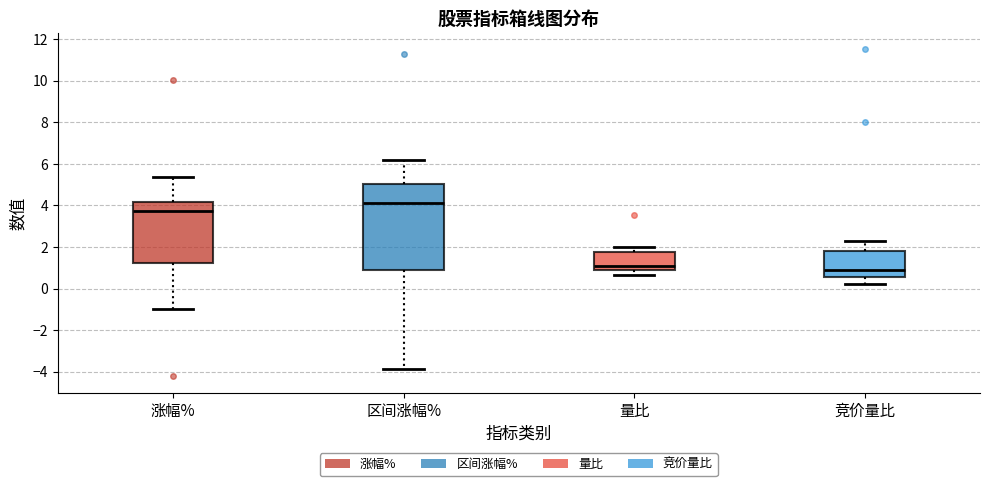

Reading left to right, read every box against the y-axis: the position of its median line, the range the box covers, and the ends of its whiskers. The values are not printed on the chart, so give them approximately, as read against the axis.

涨幅%: median 3.8, box 1.2 to 4.2, whiskers -1.0 to 5.4
区间涨幅%: median 4.2, box 0.8 to 5.0, whiskers -3.8 to 6.2
量比: median 1.0, box 0.8 to 1.8, whiskers 0.6 to 2.0
竞价量比: median 1.0, box 0.6 to 1.8, whiskers 0.2 to 2.4